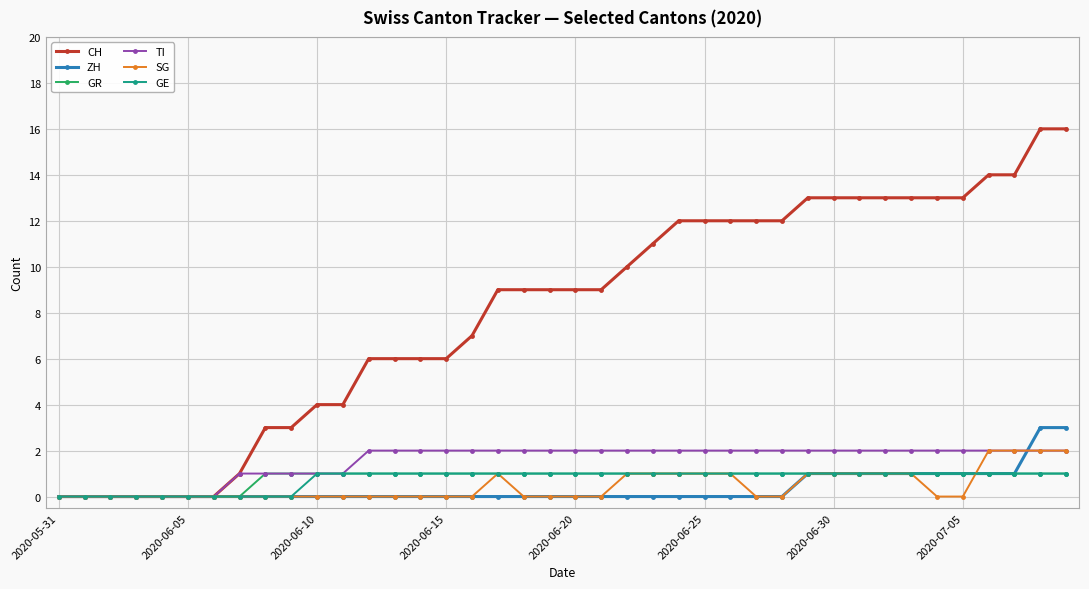

What is the greatest value displayed?

16